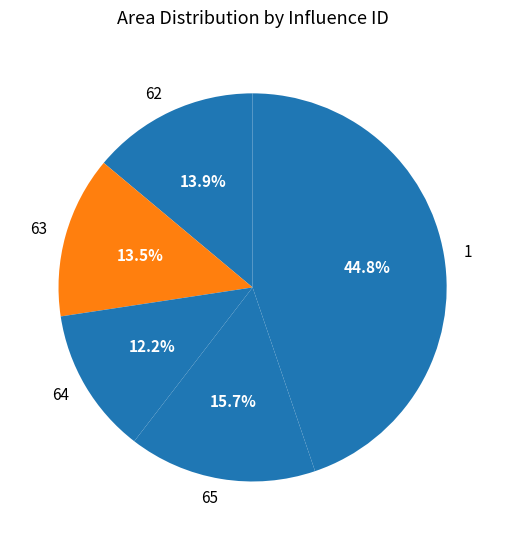

What is the ratio of the value at 64 to the value at 62?

0.9